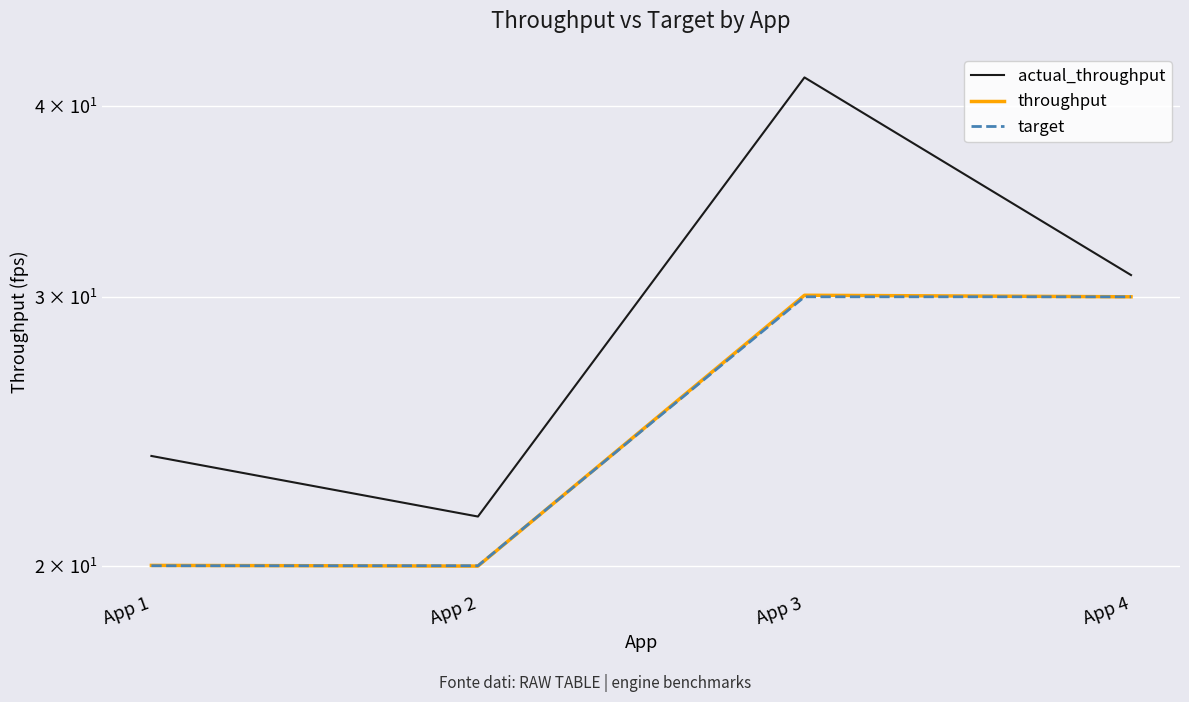

What is the greatest value displayed?

41.8